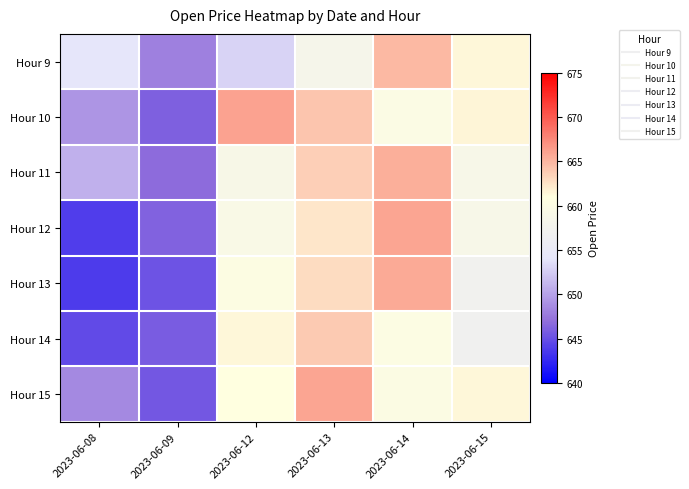

Count the number of categories in the chart.

6